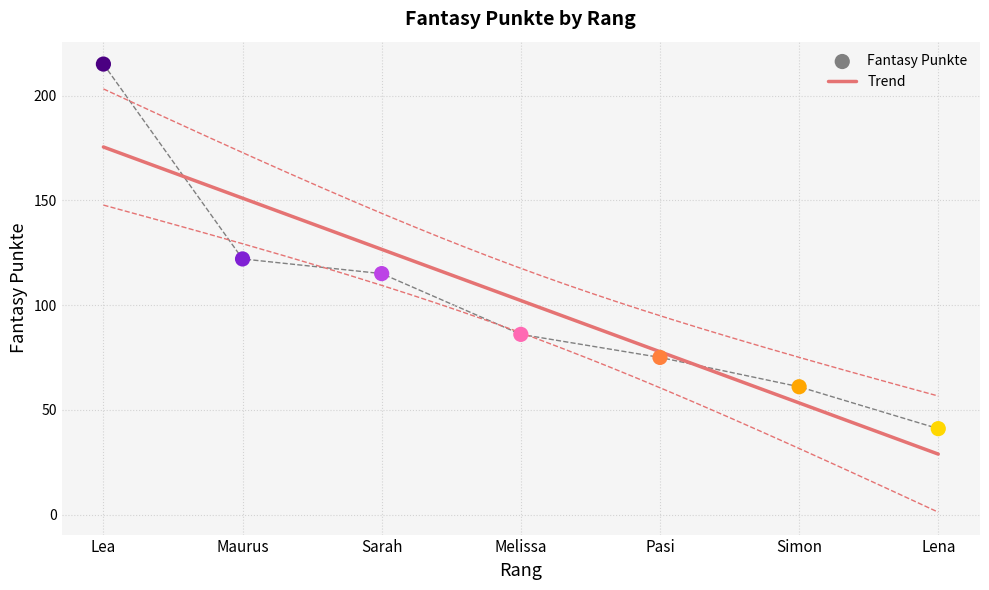

Approximately how many times larger is the value at Melissa compared to Sarah?

0.7